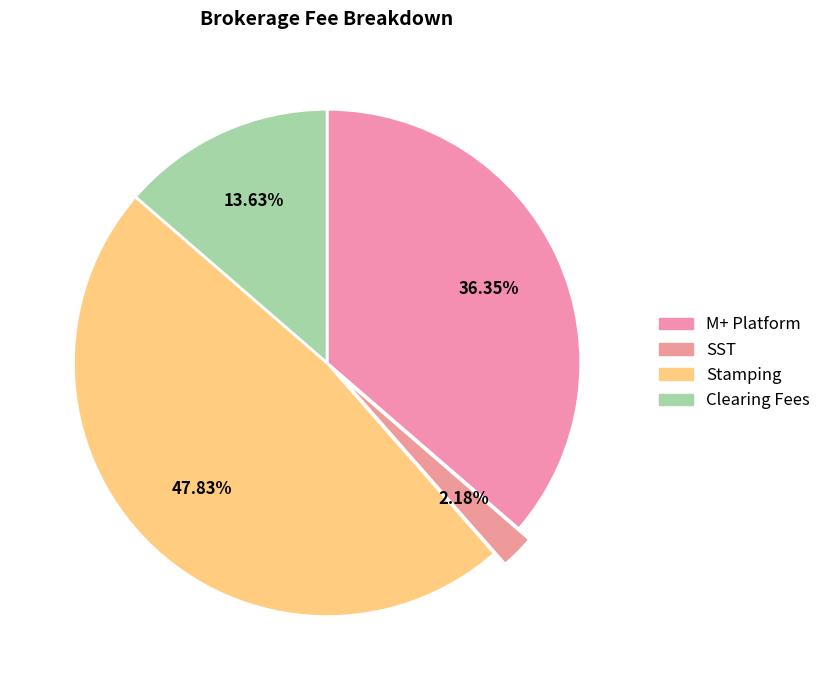

To the nearest percent, what portion does Stamping represent?

48%